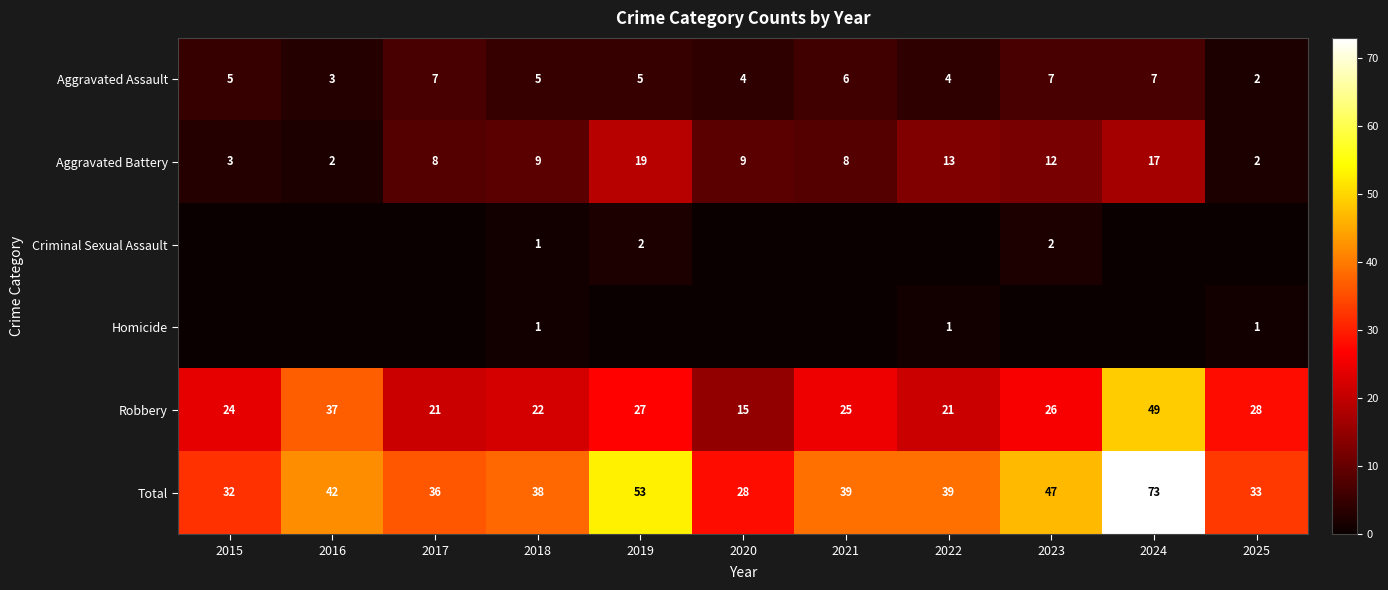

What is the difference between the second highest and minimum values in the Total series?

25